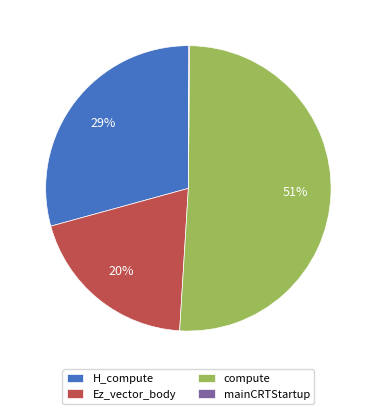

Is there any slice that represents more than half of the pie?

Yes